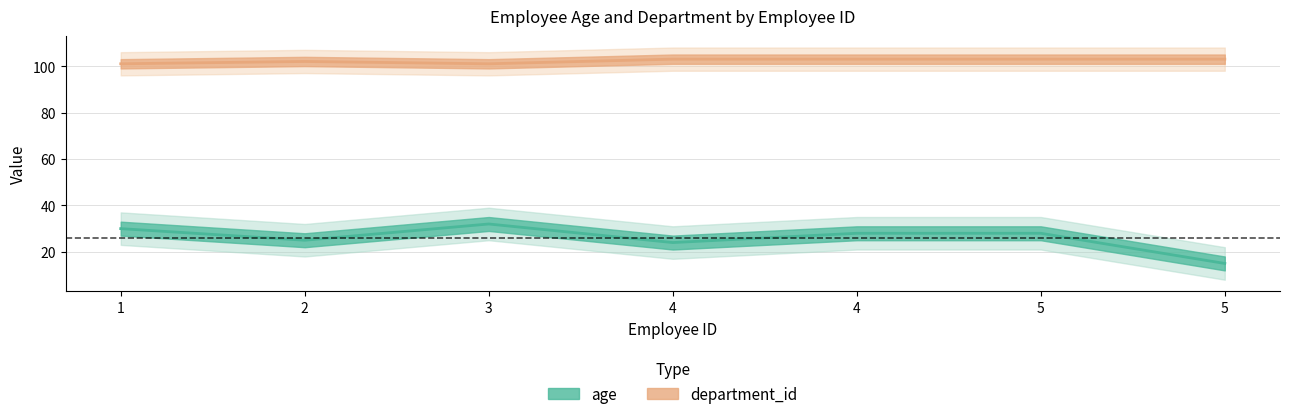

True or false: department_id and age cross at least once.

False